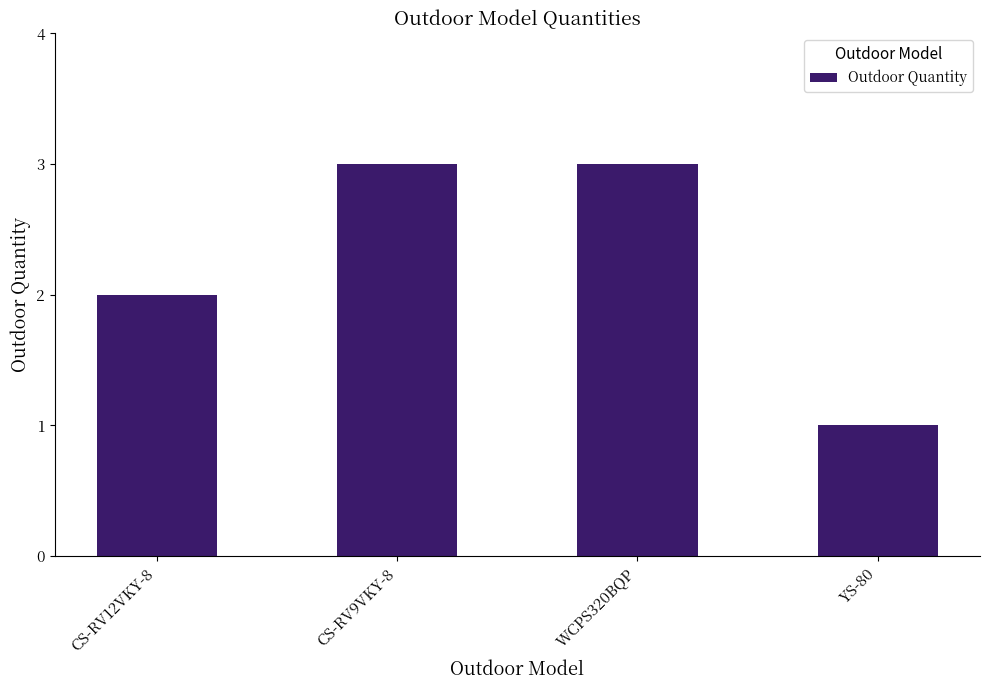

What position from the right is CS-RV9VKY-8?

3